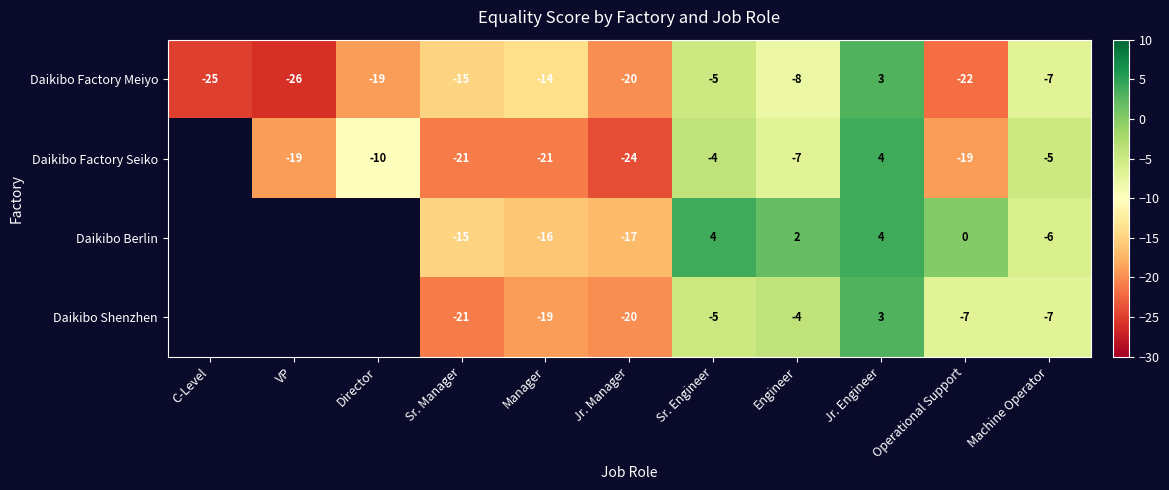

List the labels in order of Daikibo Factory Meiyo value, smallest first.

VP, C-Level, Operational Support, Jr. Manager, Director, Sr. Manager, Manager, Engineer, Machine Operator, Sr. Engineer, Jr. Engineer